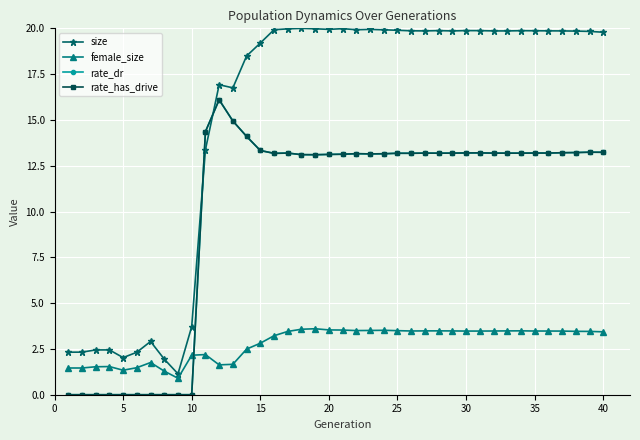

How many intersections are there between size and rate_has_drive?

2